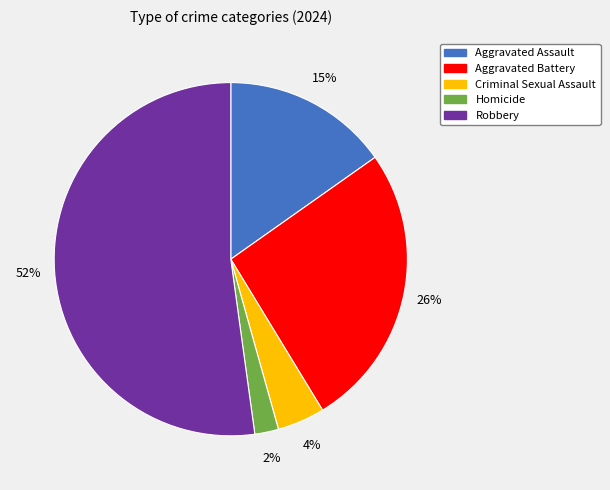

Is it true that Aggravated Assault is 3% of the pie?

False